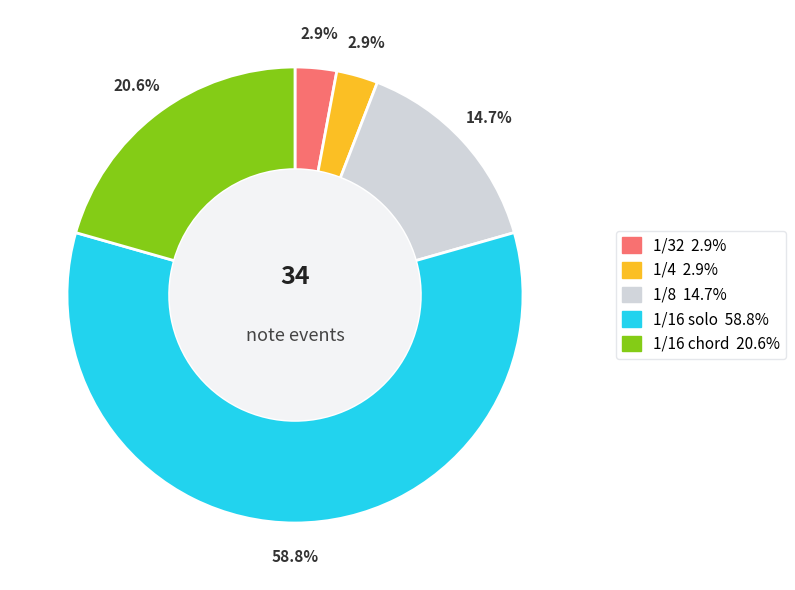

Is there any slice that represents more than half of the pie?

Yes